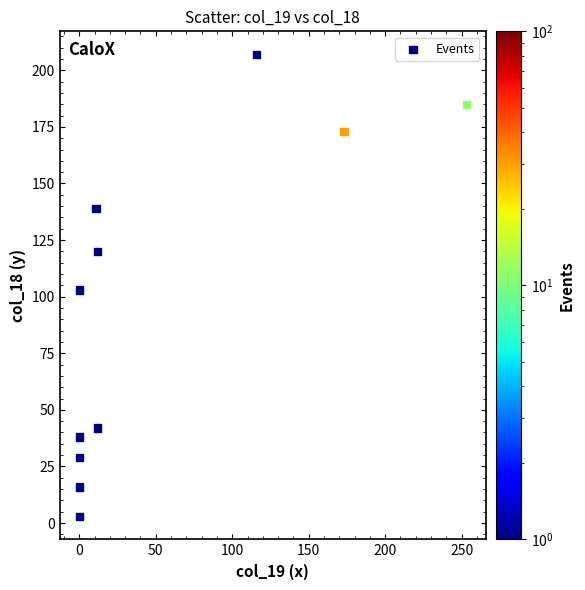

What is the average X value?

52